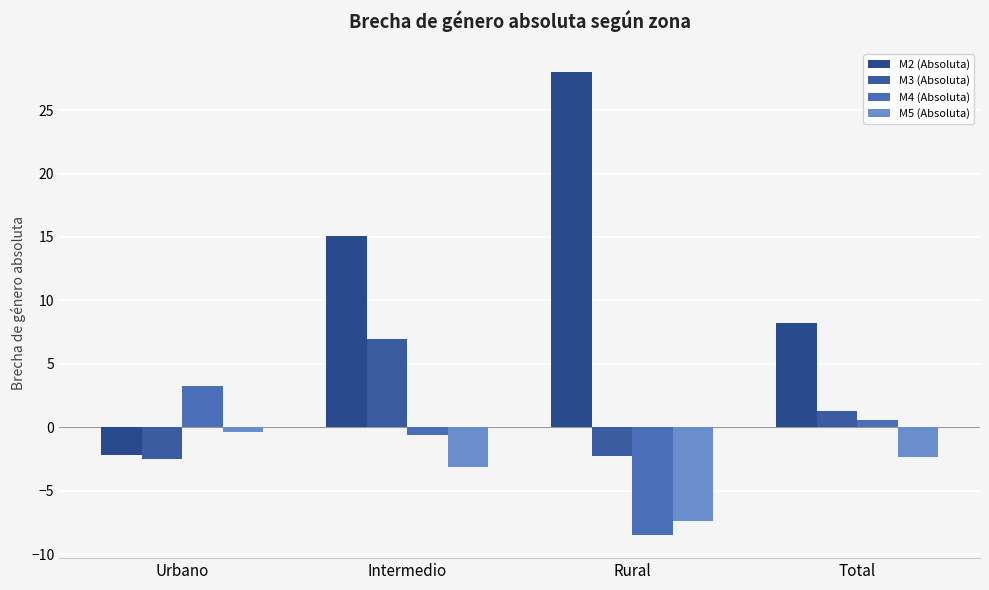

What is the difference between the M5 (Absoluta) values at Intermedio and Urbano?

2.8